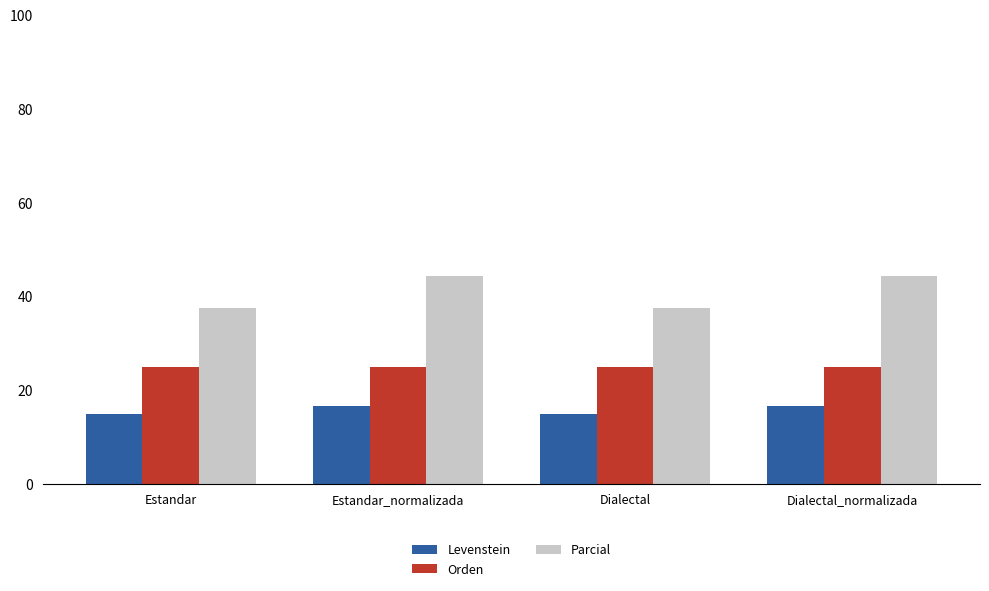

What is the difference between the highest and lowest values at Estandar?

22.5